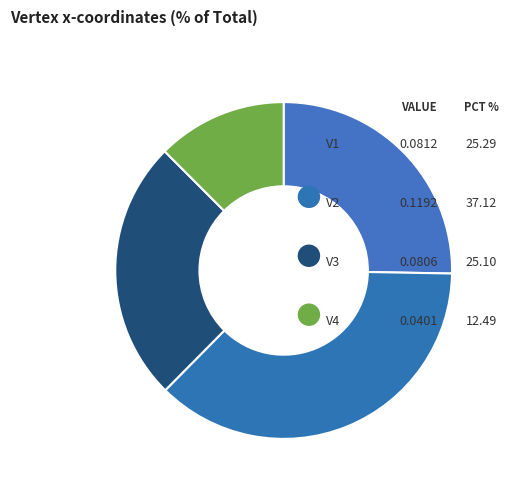

Count the number of slices in the pie.

4